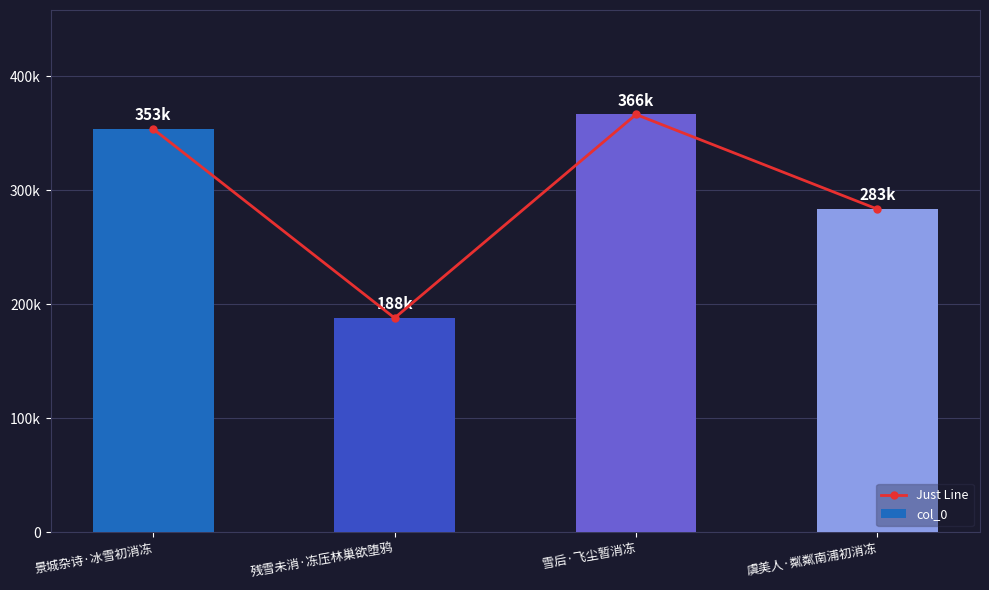

What is the average value of the col_0 series?

298094